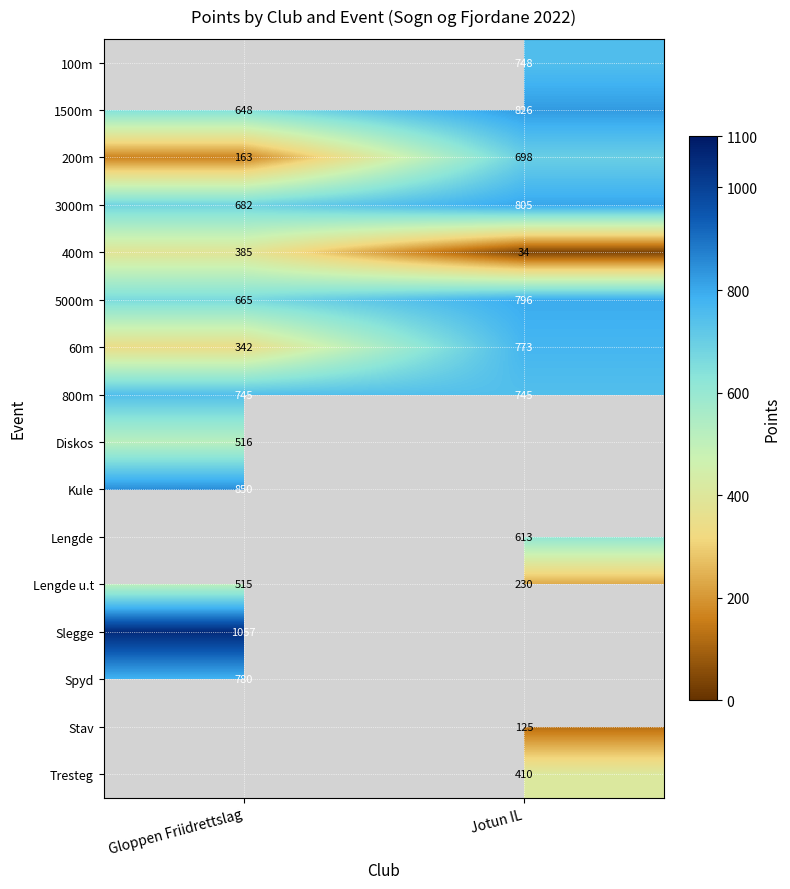

Is the value of 800m at Gloppen Friidrettslag greater than the value of Stav at Jotun IL?

Yes